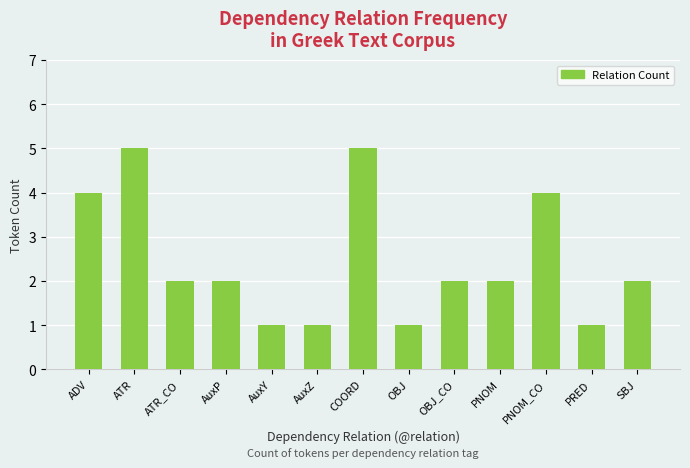

What is the label of the 9th bar from the right?

AuxY